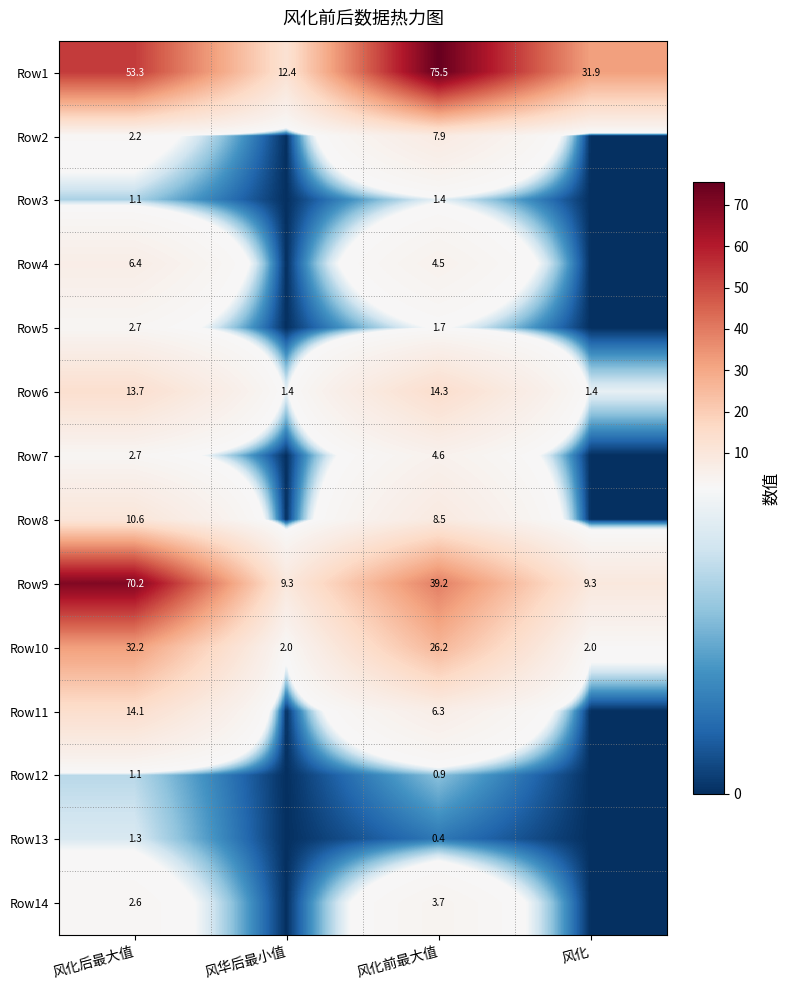

Is the value of Row7 at 风化前最大值 greater than the value of Row3 at 风化后最大值?

Yes